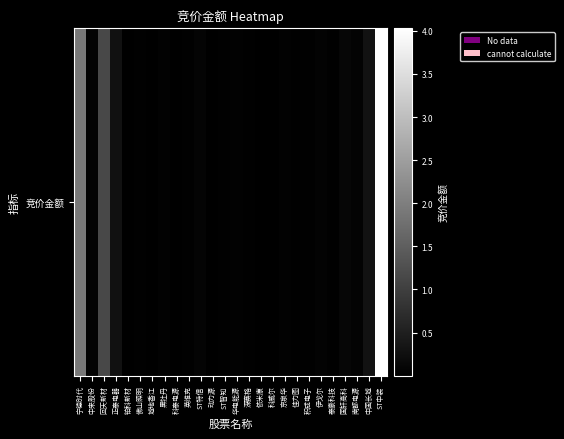

At which category does the chart reach its peak across all series?

ST中装